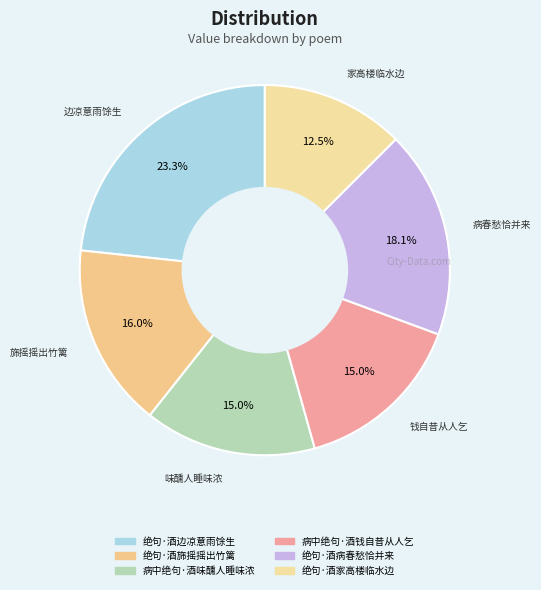

To the nearest percent, what is the difference between the 绝句·酒家高楼临水边 and 绝句·酒边凉意雨馀生 slice percentages?

11%